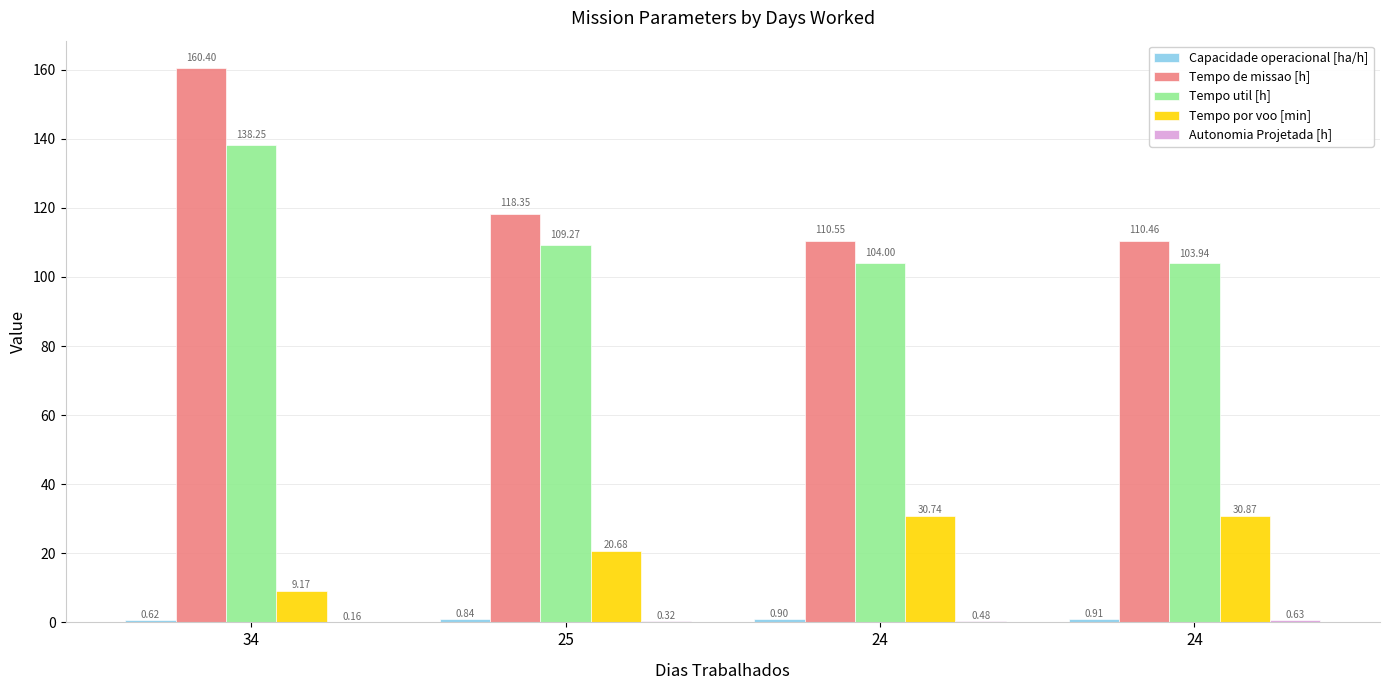

Where is Autonomia Projetada [h] nearest to the value 0?

34